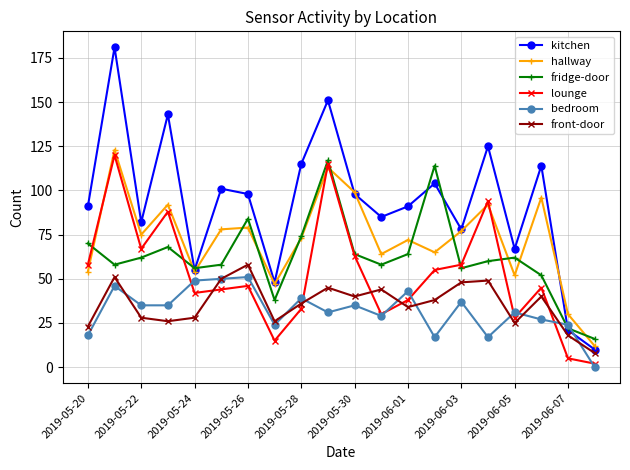

What is the greatest value displayed?

181